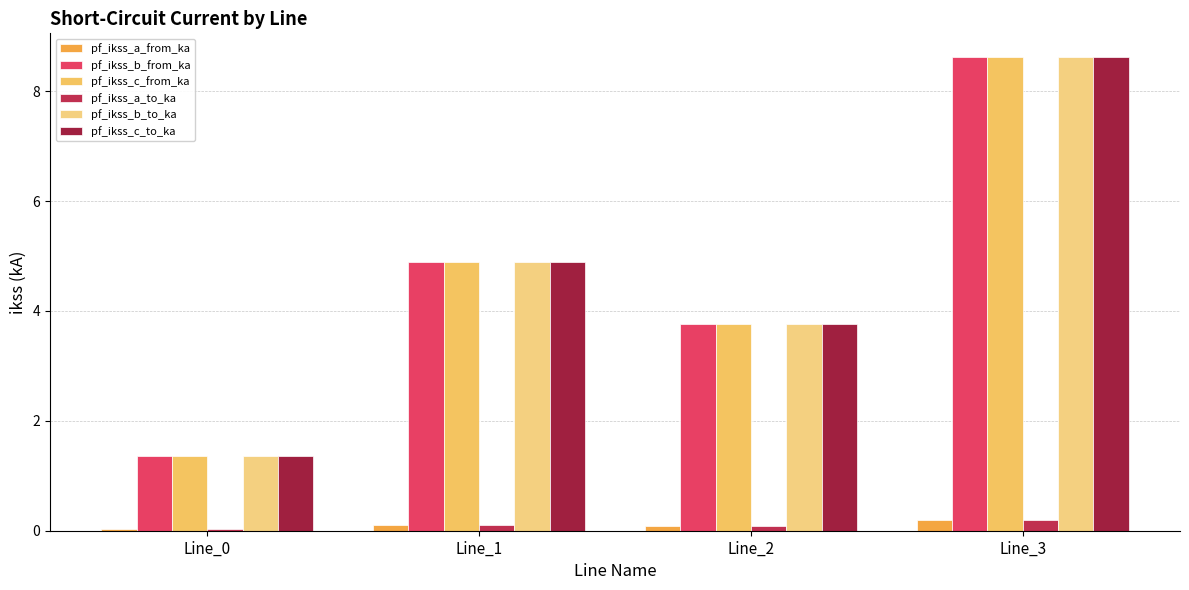

What is the difference between the highest and lowest values at Line_2?

3.7